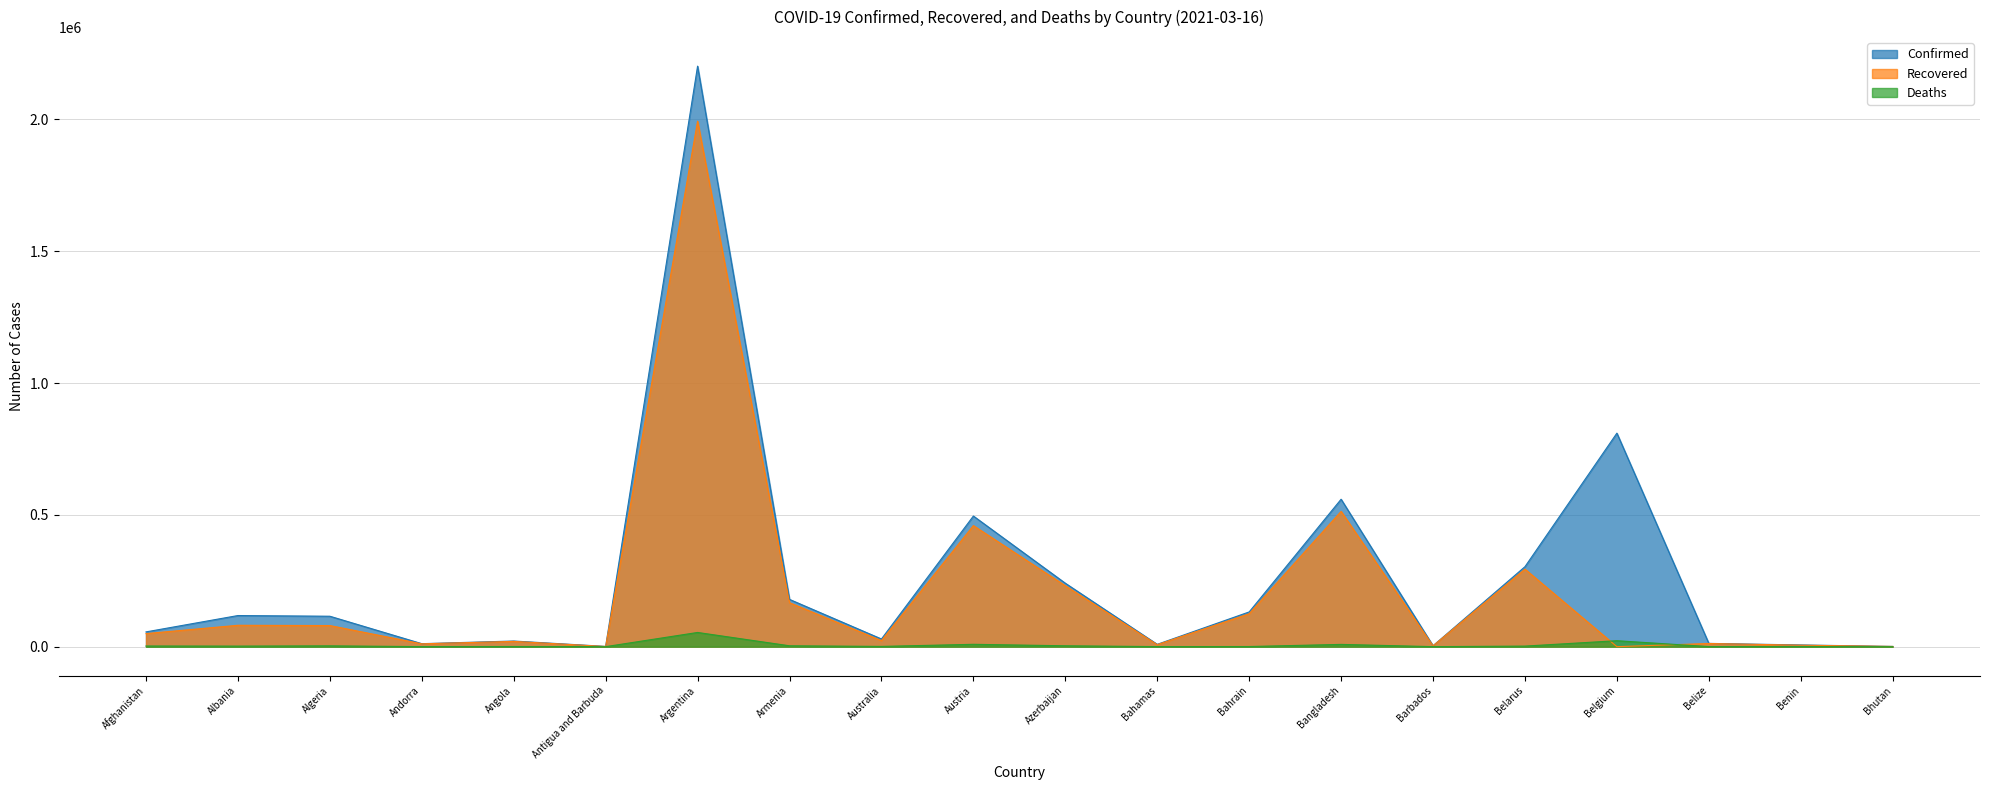

What is the label of the 16th point from the right?

Angola